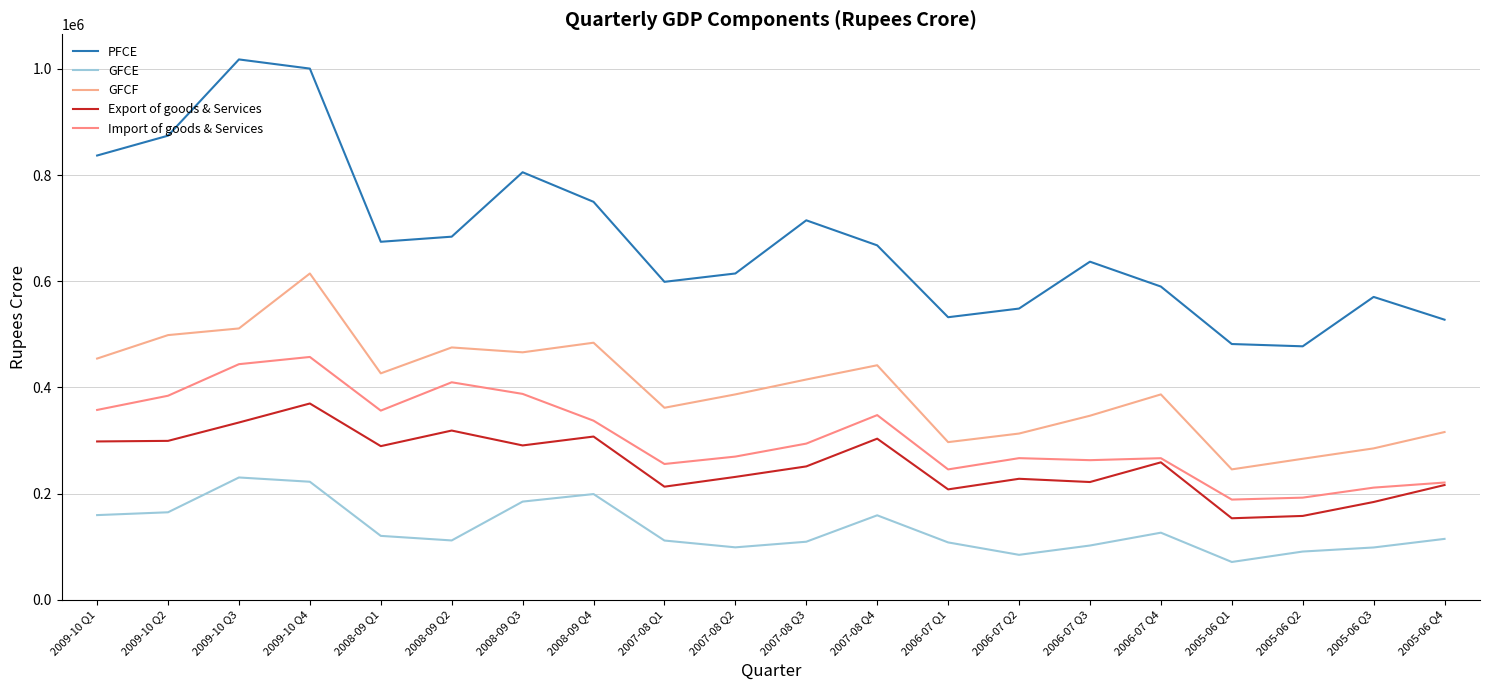

Reading left to right, transcribe all the data shown in this chart.

PFCE: 2009-10 Q1=836851	2009-10 Q2=874250	2009-10 Q3=1017848	2009-10 Q4=1000592	2008-09 Q1=674393	2008-09 Q2=683999	2008-09 Q3=805354	2008-09 Q4=749636	2007-08 Q1=598948	2007-08 Q2=614677	2007-08 Q3=714820	2007-08 Q4=667639	2006-07 Q1=532290	2006-07 Q2=548584	2006-07 Q3=636893	2006-07 Q4=590054	2005-06 Q1=481795	2005-06 Q2=477493	2005-06 Q3=570532	2005-06 Q4=527640
GFCE: 2009-10 Q1=159561	2009-10 Q2=164883	2009-10 Q3=230432	2009-10 Q4=222404	2008-09 Q1=120426	2008-09 Q2=111837	2008-09 Q3=184988	2008-09 Q4=199196	2007-08 Q1=111656	2007-08 Q2=98841	2007-08 Q3=109432	2007-08 Q4=159170	2006-07 Q1=108116	2006-07 Q2=84737	2006-07 Q3=102256	2006-07 Q4=126437	2005-06 Q1=71279	2005-06 Q2=90925	2005-06 Q3=98596	2005-06 Q4=114762
GFCF: 2009-10 Q1=454429	2009-10 Q2=498613	2009-10 Q3=511139	2009-10 Q4=614632	2008-09 Q1=426557	2008-09 Q2=475355	2008-09 Q3=466179	2008-09 Q4=484265	2007-08 Q1=361744	2007-08 Q2=386930	2007-08 Q3=414967	2007-08 Q4=441798	2006-07 Q1=297023	2006-07 Q2=313169	2006-07 Q3=346748	2006-07 Q4=386903	2005-06 Q1=245706	2005-06 Q2=265652	2005-06 Q3=285231	2005-06 Q4=316013
Export of goods & Services: 2009-10 Q1=298291	2009-10 Q2=299392	2009-10 Q3=333994	2009-10 Q4=369789	2008-09 Q1=289471	2008-09 Q2=318821	2008-09 Q3=290784	2008-09 Q4=307523	2007-08 Q1=213107	2007-08 Q2=231524	2007-08 Q3=251281	2007-08 Q4=303529	2006-07 Q1=208015	2006-07 Q2=227967	2006-07 Q3=221864	2006-07 Q4=258958	2005-06 Q1=153605	2005-06 Q2=158004	2005-06 Q3=184264	2005-06 Q4=216214
Import of goods & Services: 2009-10 Q1=357636	2009-10 Q2=384396	2009-10 Q3=443843	2009-10 Q4=457423	2008-09 Q1=356367	2008-09 Q2=409732	2008-09 Q3=387864	2008-09 Q4=337412	2007-08 Q1=255838	2007-08 Q2=269790	2007-08 Q3=294239	2007-08 Q4=347919	2006-07 Q1=245635	2006-07 Q2=266842	2006-07 Q3=263034	2006-07 Q4=266751	2005-06 Q1=188794	2005-06 Q2=192457	2005-06 Q3=211329	2005-06 Q4=220886